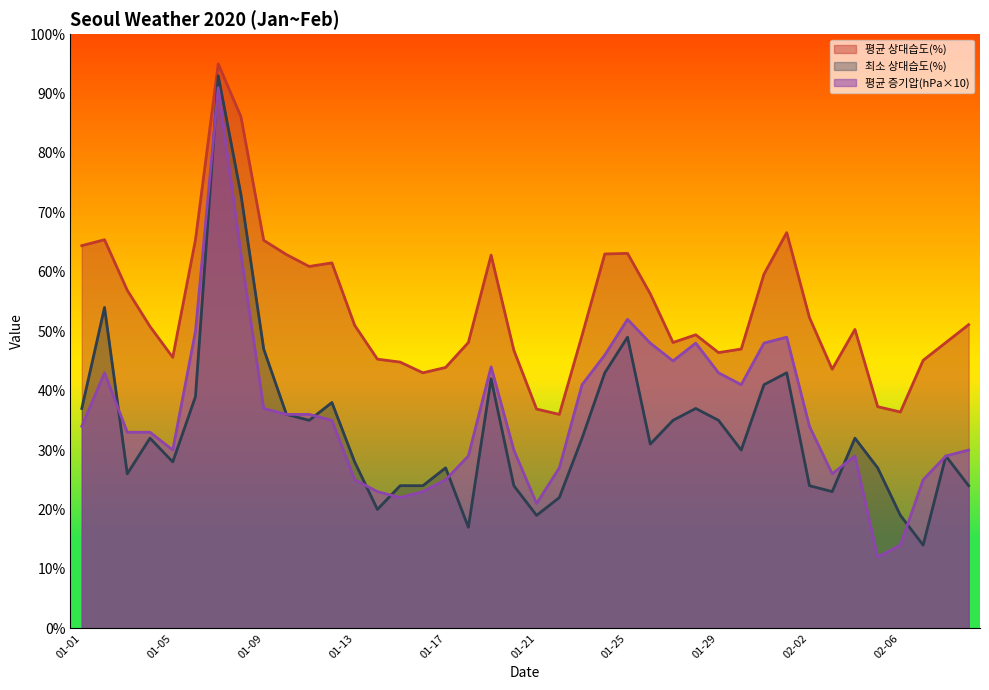

What is the sum of all 평균 증기압(hPa) values?

1450.0